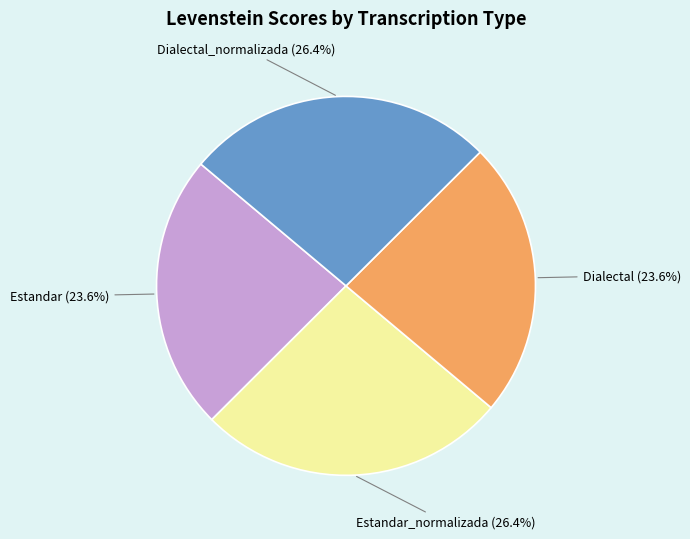

Is there a majority slice in this chart?

No